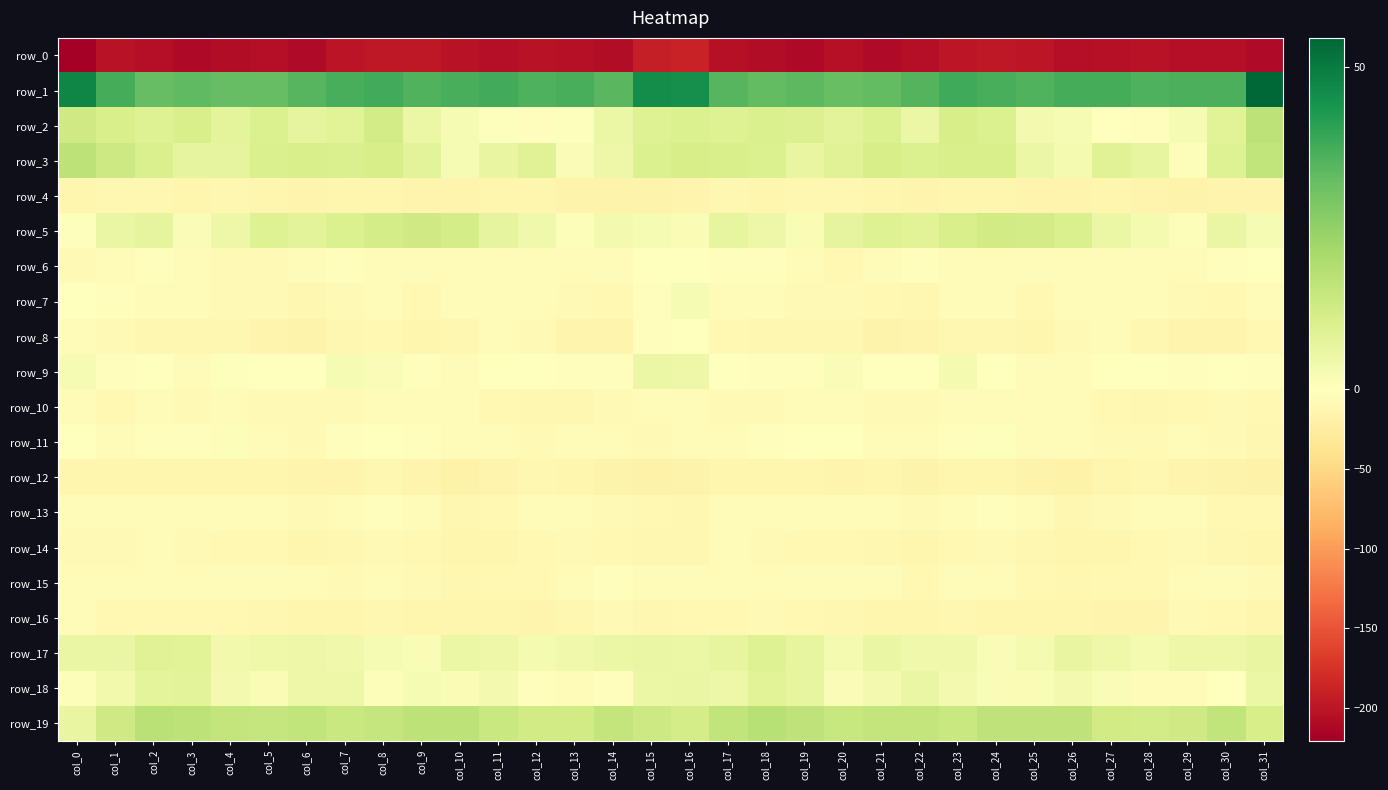

List the labels in order of row_7 value, smallest first.

col_6, col_22, col_25, col_30, col_14, col_21, col_9, col_4, col_5, col_19, col_29, col_7, col_20, col_13, col_28, col_31, col_10, col_12, col_3, col_23, col_24, col_27, col_2, col_26, col_18, col_8, col_11, col_17, col_1, col_15, col_0, col_16